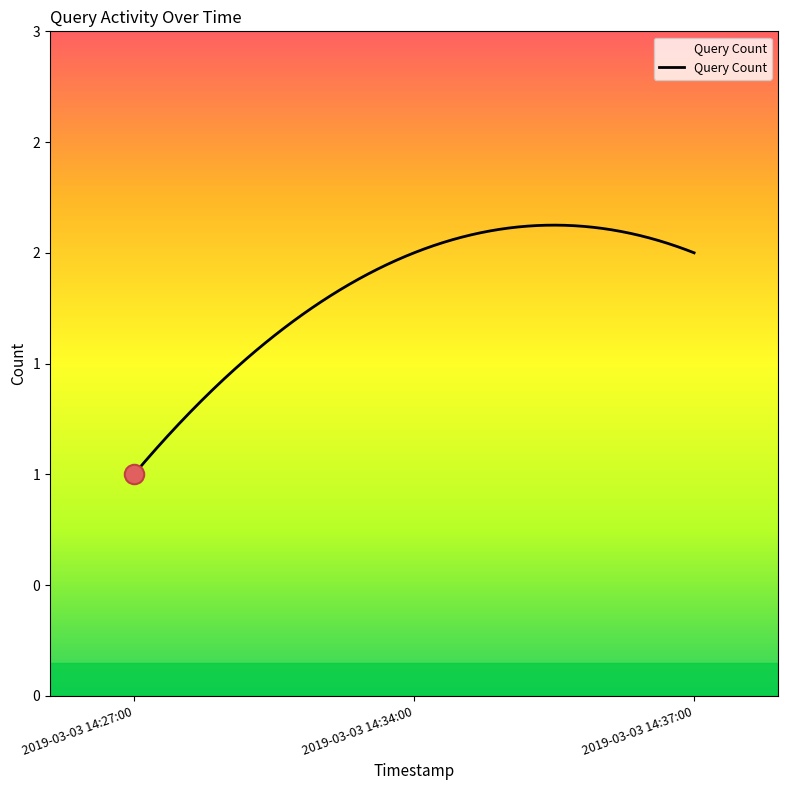

Reading right to left, transcribe all the data shown in this chart.

2	2	1